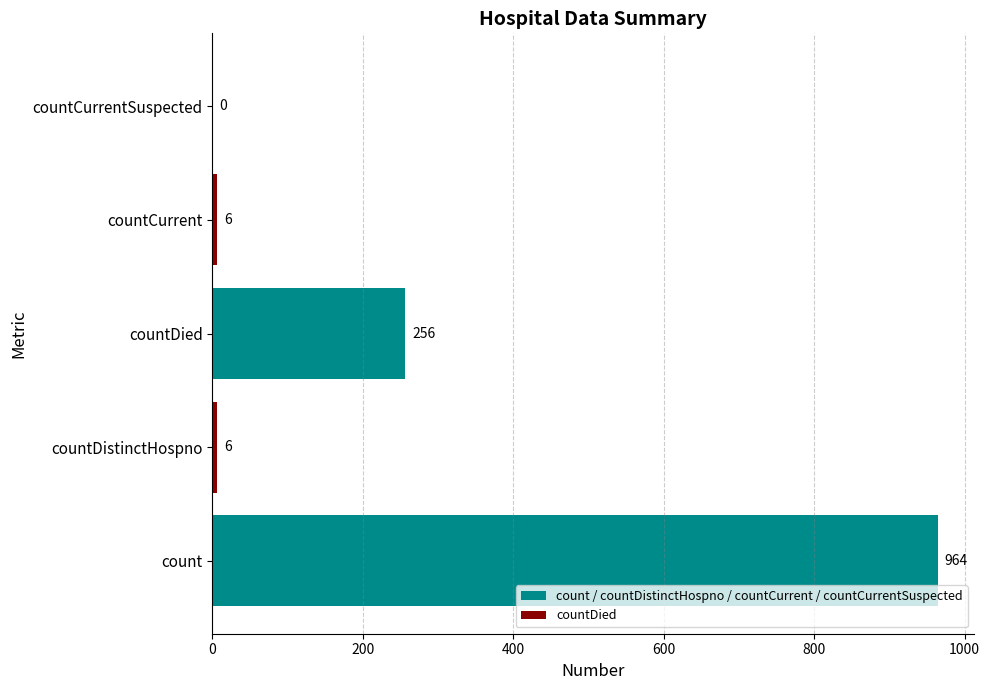

At which category does the chart reach its peak across all series?

count